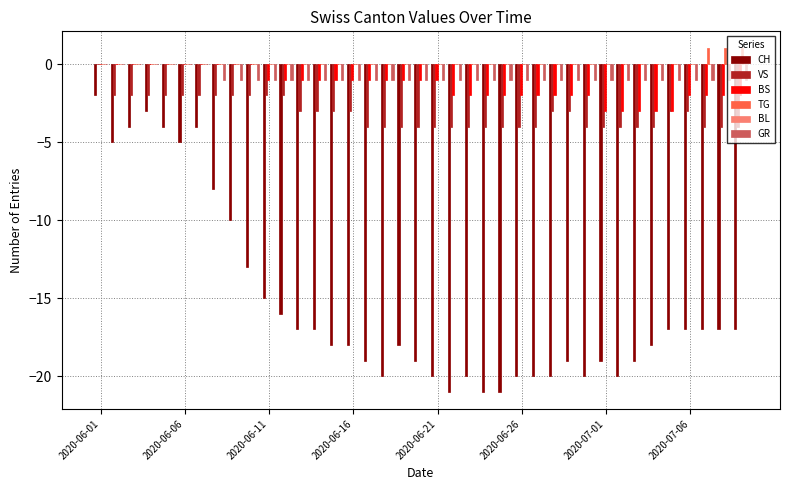

Count the number of data series in this chart.

5